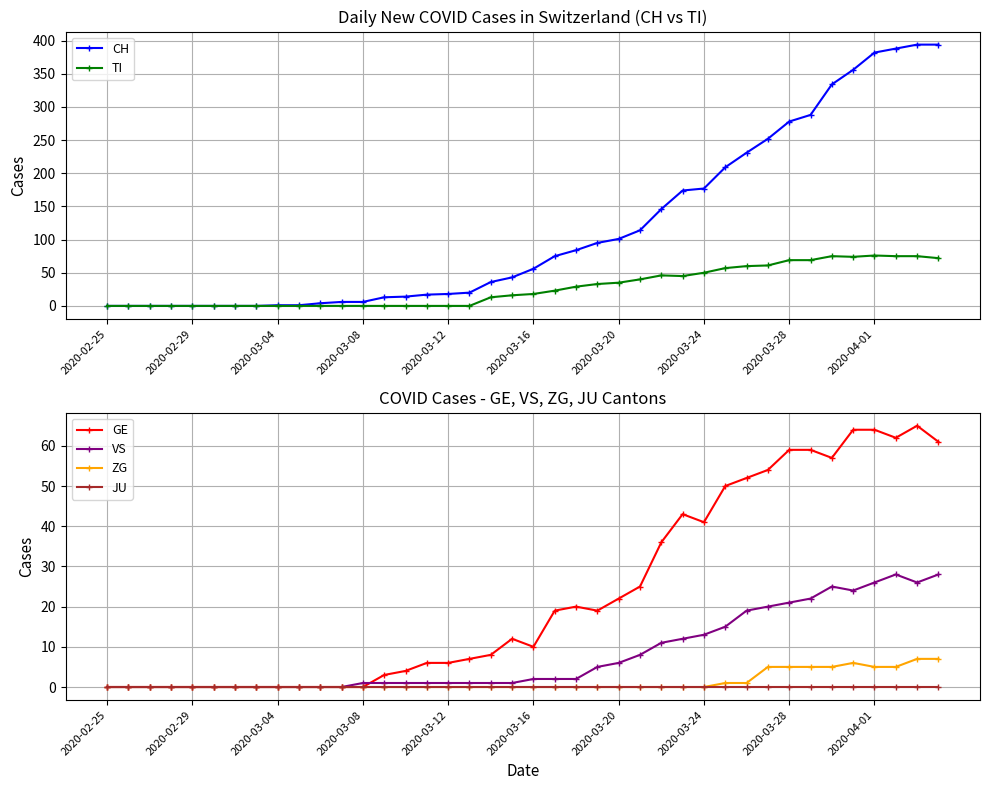

Where is the first local maximum for TI?

26